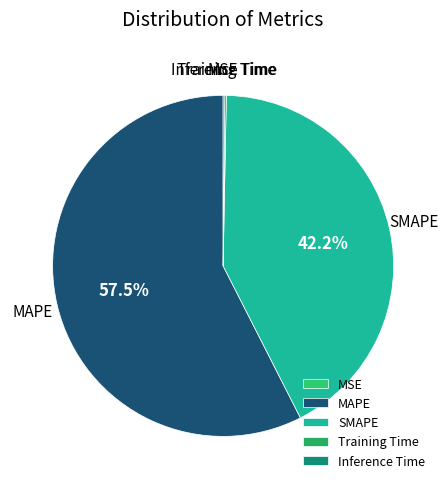

Which category has the biggest portion of the pie?

MAPE